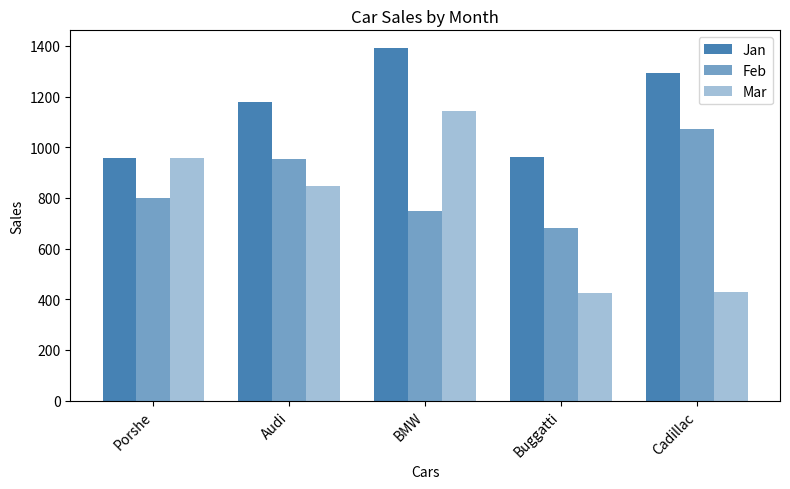

What is the label of the 5th bar from the right?

Porshe